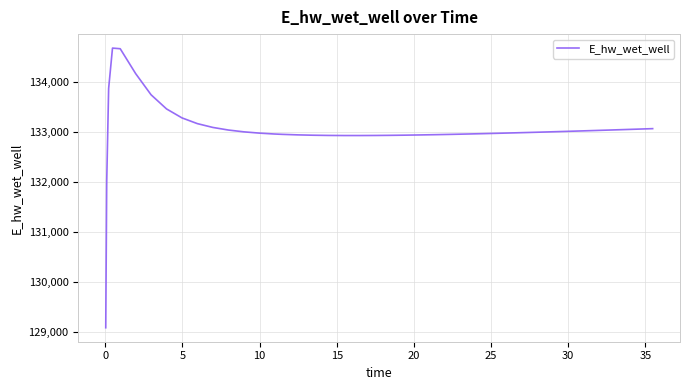

What is the difference between the maximum and minimum values?

5593.1